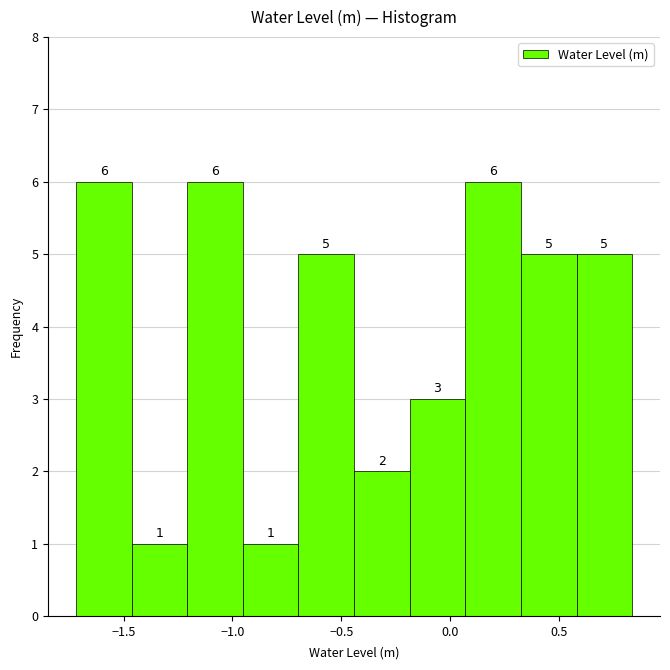

Reading left to right, list every bar in this chart as the range it spans on the x-axis followed by its height. The bar edges are not printed on the chart, so give them approximately, as read against the axis.

-1.70 to -1.45: 6
-1.45 to -1.20: 1
-1.20 to -0.95: 6
-0.95 to -0.70: 1
-0.70 to -0.45: 5
-0.45 to -0.20: 2
-0.20 to 0.05: 3
0.05 to 0.35: 6
0.35 to 0.60: 5
0.60 to 0.85: 5